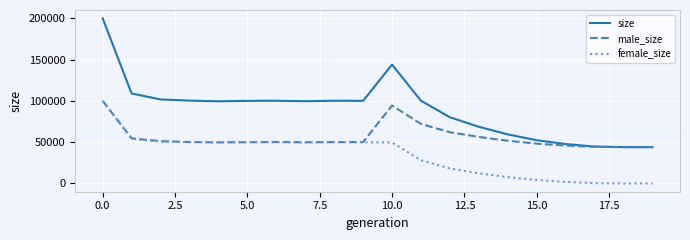

What is the minimum value for male_size?

44000